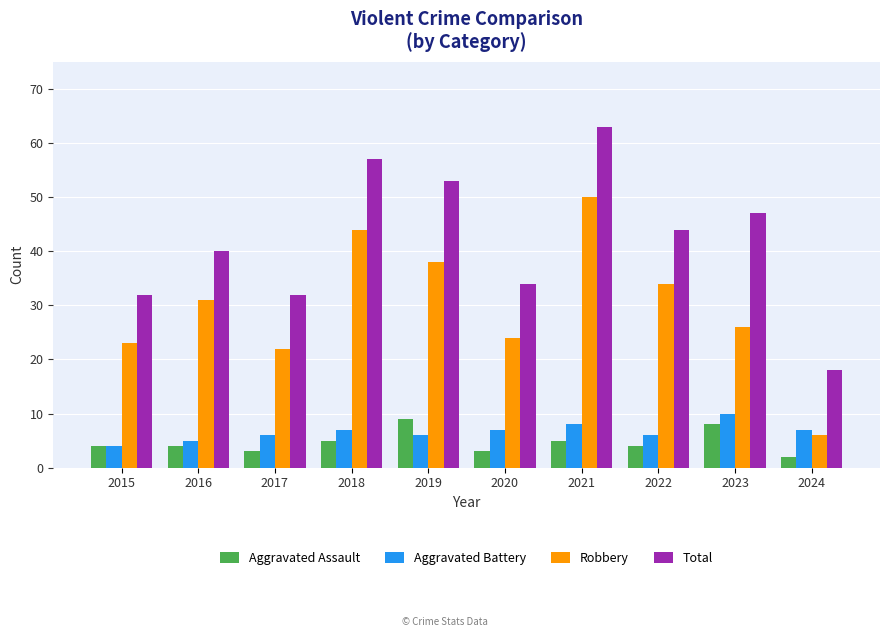

What is the difference between the Aggravated Assault values at 2020 and 2021?

2